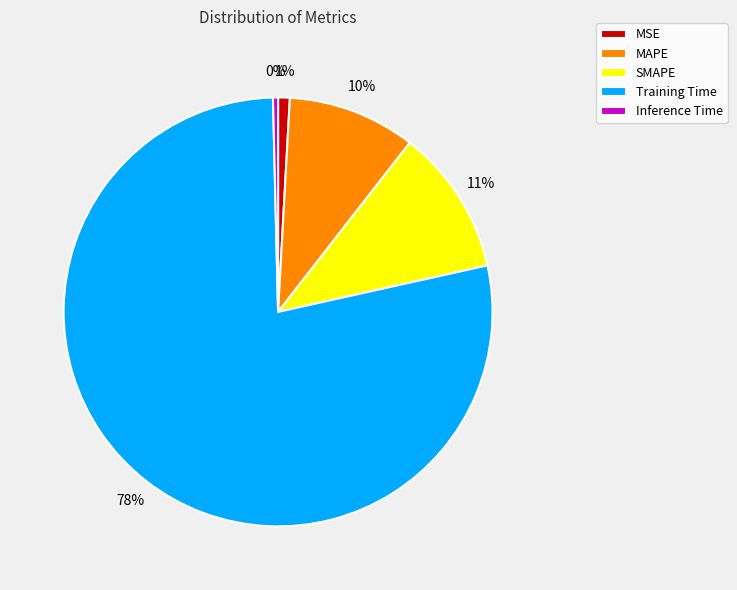

Which has a higher value, Training Time or Inference Time?

Training Time